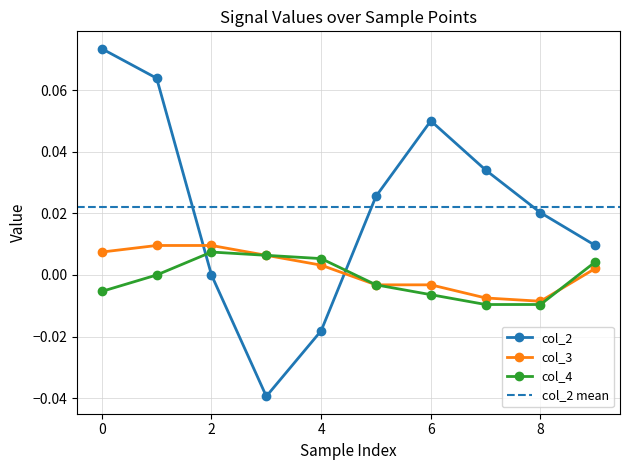

How many intersections are there between col_3 and col_2?

2